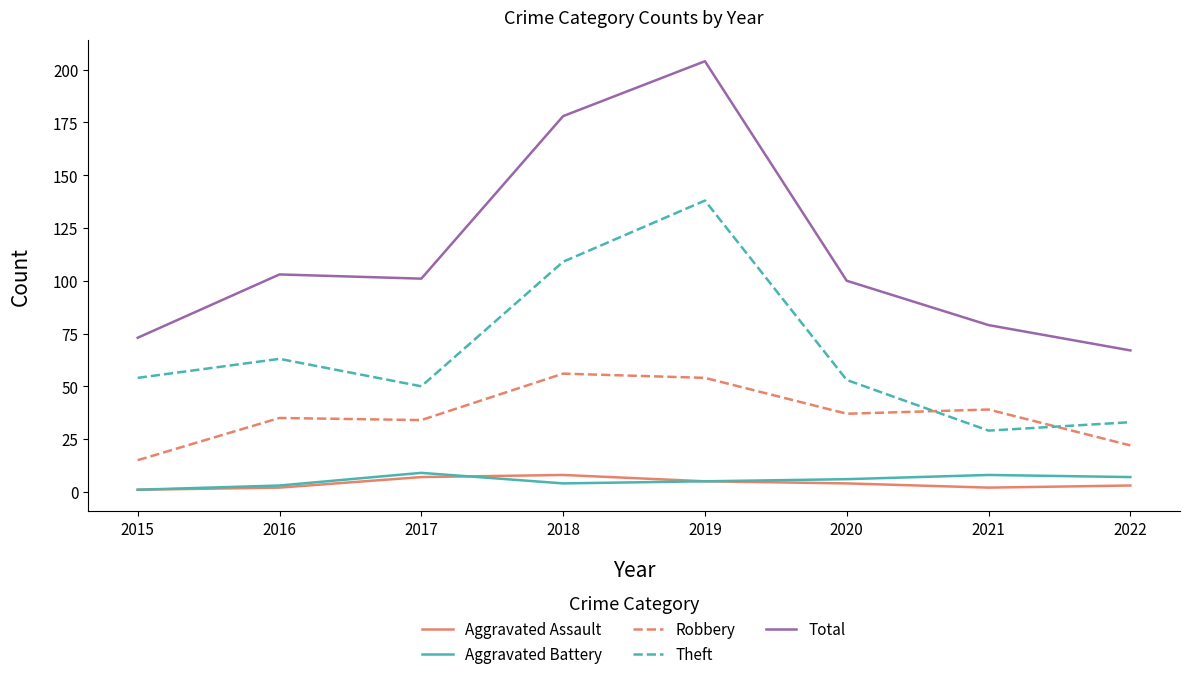

Reading left to right, transcribe all the data shown in this chart.

Aggravated Assault: 2015=1	2016=2	2017=7	2018=8	2019=5	2020=4	2021=2	2022=3
Aggravated Battery: 2015=1	2016=3	2017=9	2018=4	2019=5	2020=6	2021=8	2022=7
Robbery: 2015=15	2016=35	2017=34	2018=56	2019=54	2020=37	2021=39	2022=22
Theft: 2015=54	2016=63	2017=50	2018=109	2019=138	2020=53	2021=29	2022=33
Total: 2015=73	2016=103	2017=101	2018=178	2019=204	2020=100	2021=79	2022=67